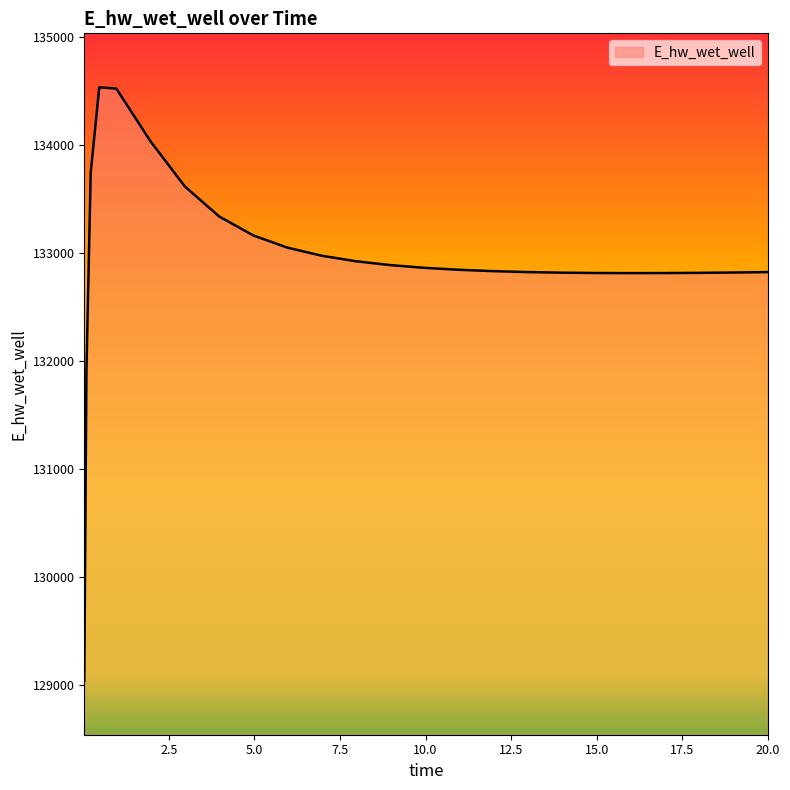

What is the difference between the maximum and minimum values?

5501.1